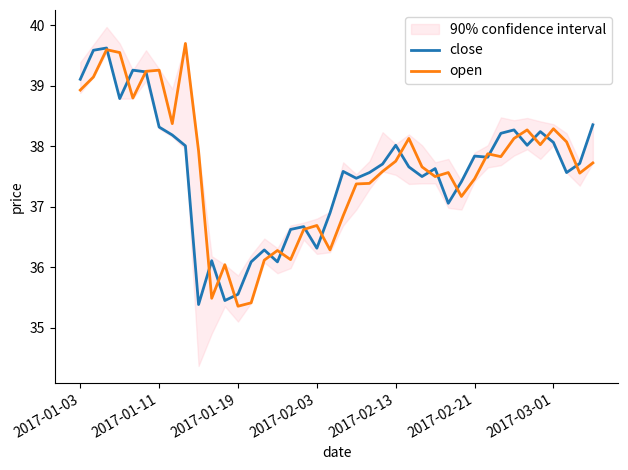

What is the maximum value for open?

39.7